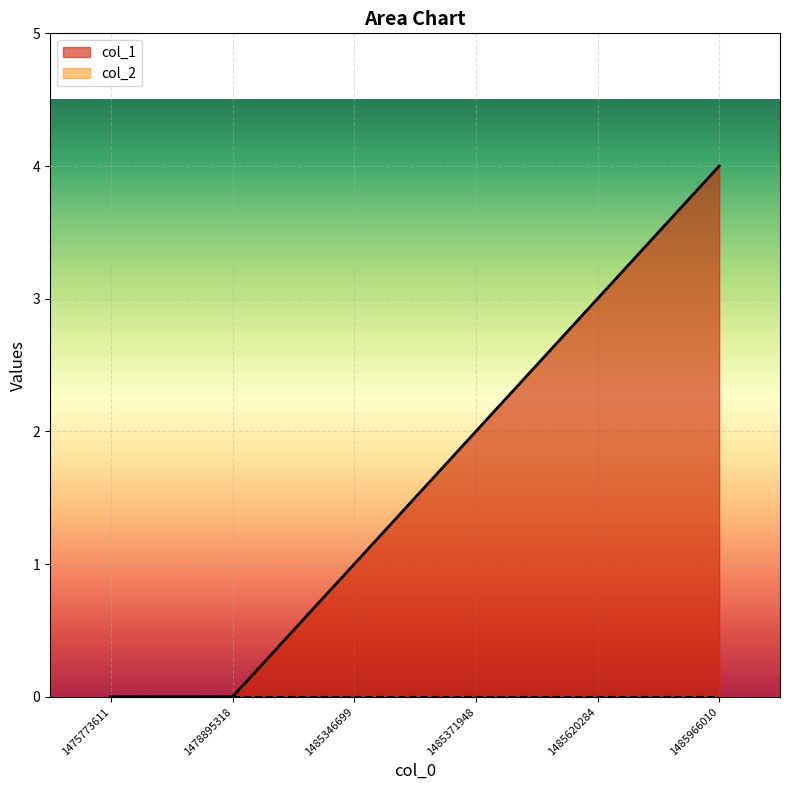

Reading left to right, what are all the values shown in this chart?

0	0	1	2	3	4